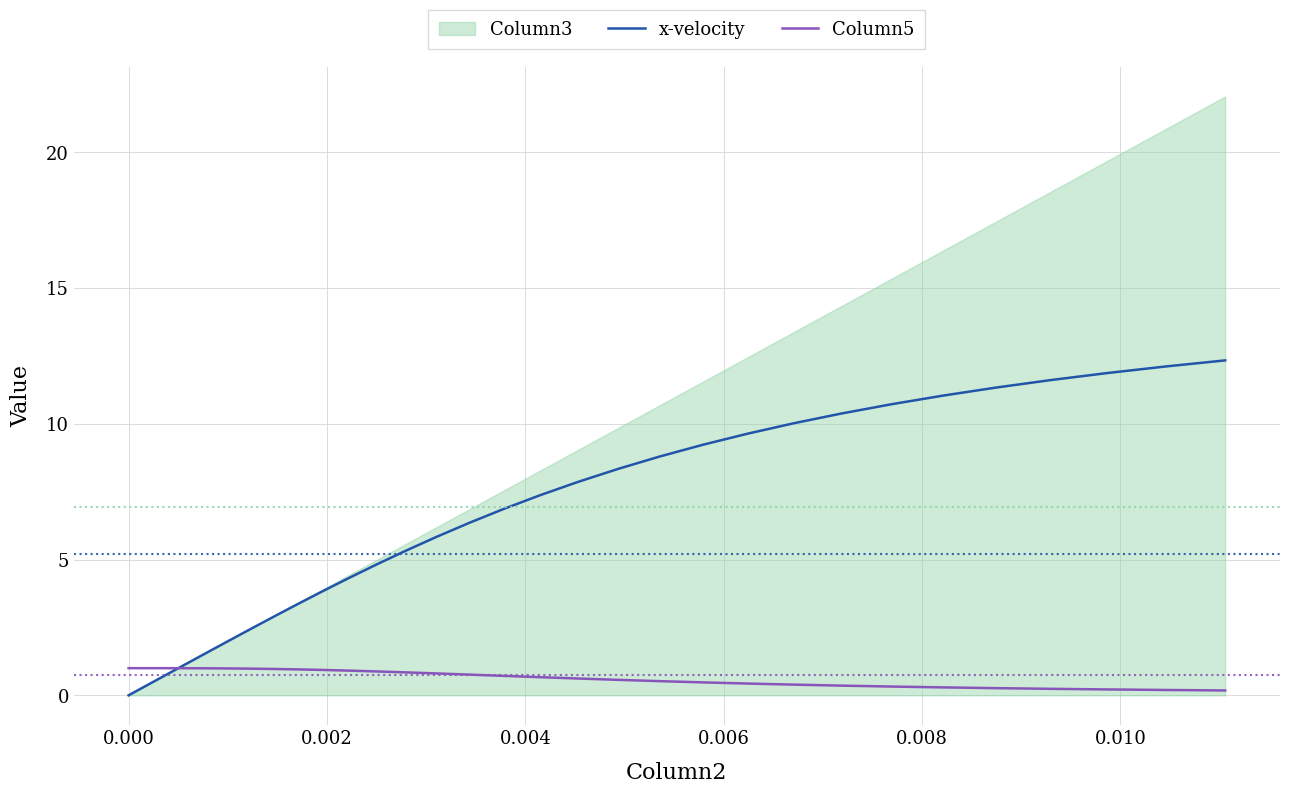

What is the highest value of the Column5 series?

1.0